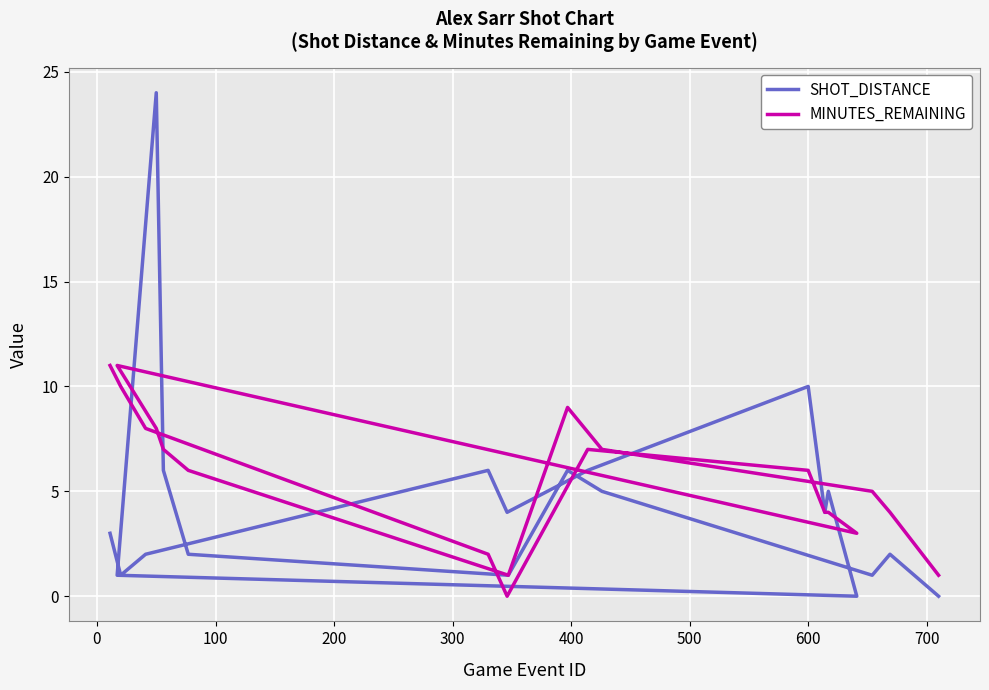

At 600, list the series in order from smallest to largest.

MINUTES_REMAINING, SHOT_DISTANCE